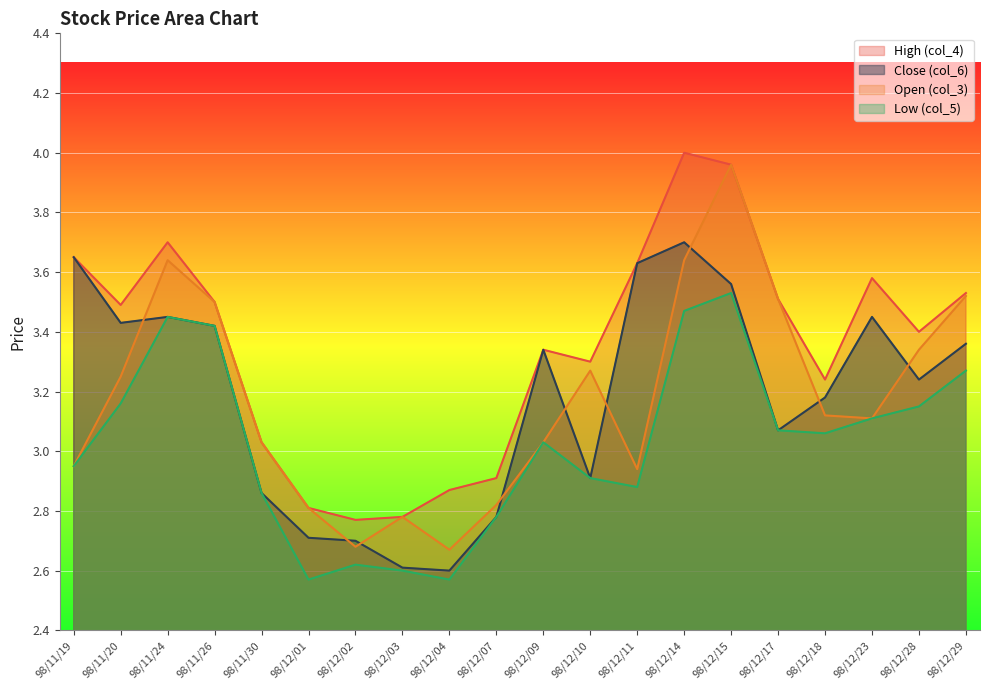

At which category does Close (col_6) reach its first local valley?

98/11/20